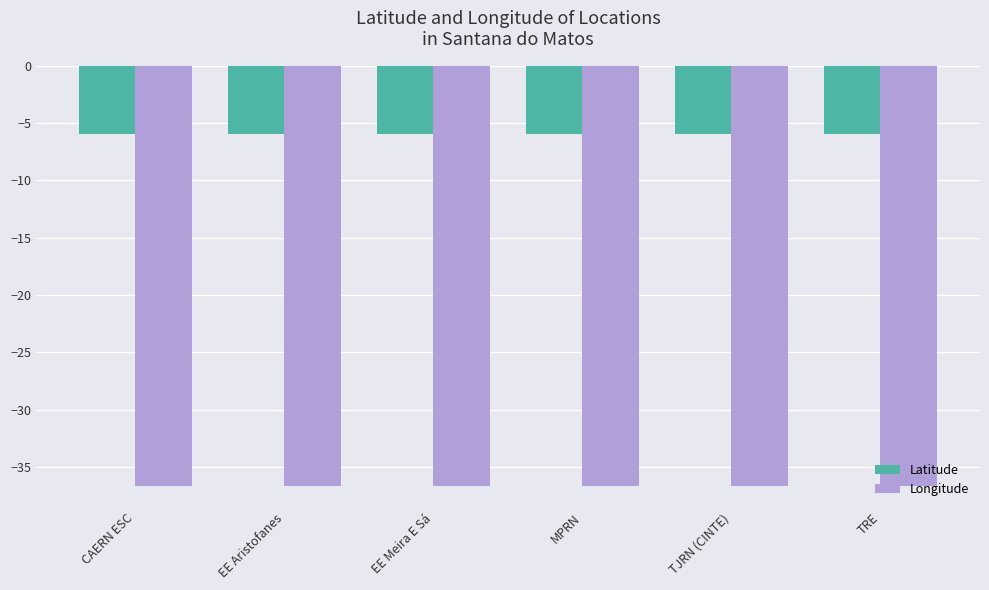

What is the label of the 4th bar from the left?

MPRN